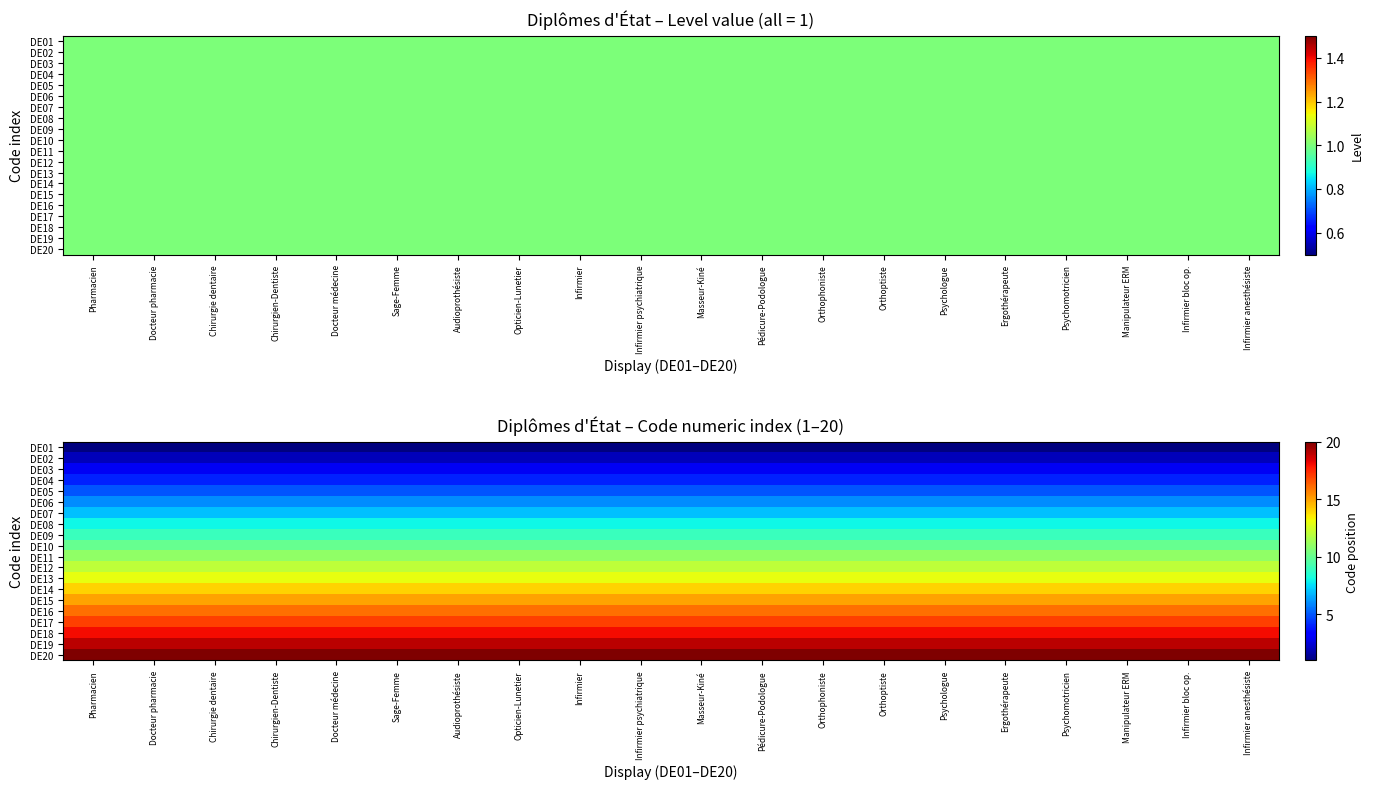

At Ergothérapeute, list the series in order from largest to smallest.

DE20, DE19, DE18, DE17, DE16, DE15, DE14, DE13, DE12, DE11, DE10, DE09, DE08, DE07, DE06, DE05, DE04, DE03, DE02, DE01